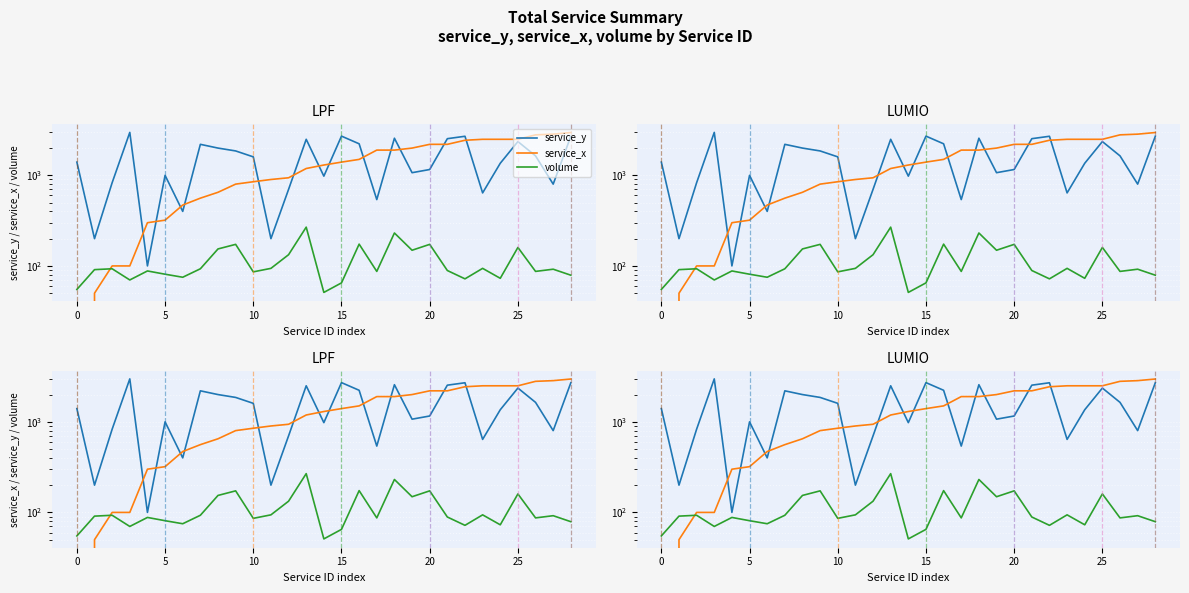

Reading right to left, what are all the values shown in this chart?

service_y: 2700	800	1640	2360	1360	640	2700	2540	1160	1070	2570	540	2230	2710	980	2500	700	200	1600	1860	2000	2200	400	1000	100	2980	830	200	1400
service_x: 2970	2850	2800	2500	2500	2500	2440	2200	2200	2000	1900	1900	1500	1400	1300	1190	940	900	850	800	650	560	470	320	300	100	100	50	0
volume: 79	92	87	160	73	94	72	89	173	149	231	87	174	65	51	268	133	94	86	173	154	93	75	81	88	70	93	91	55